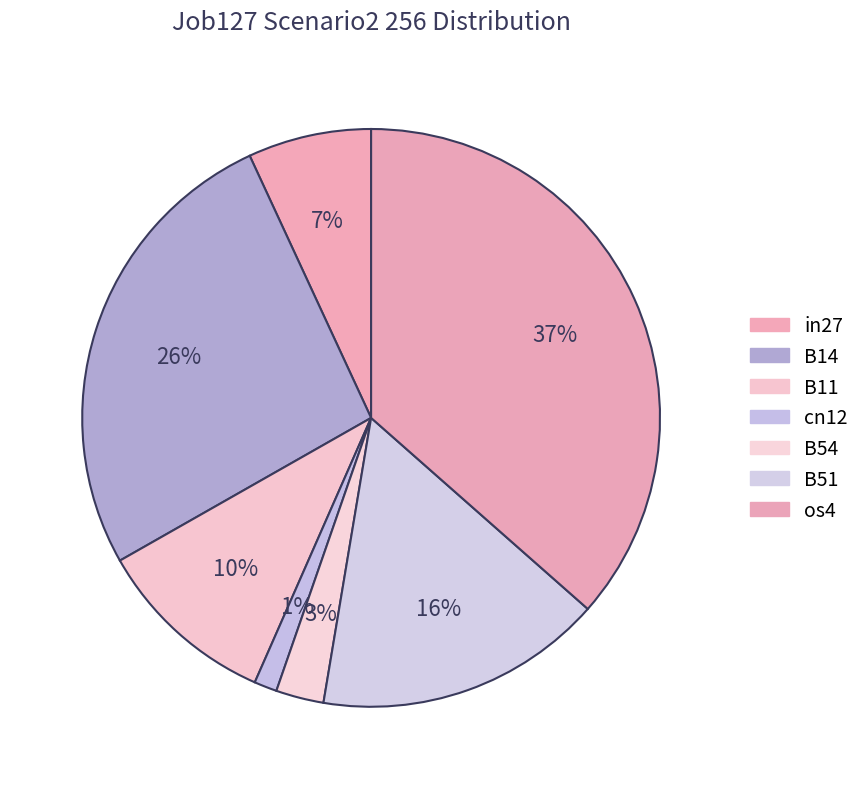

Combined, what portion of the pie is in27 and os4?

43.4%